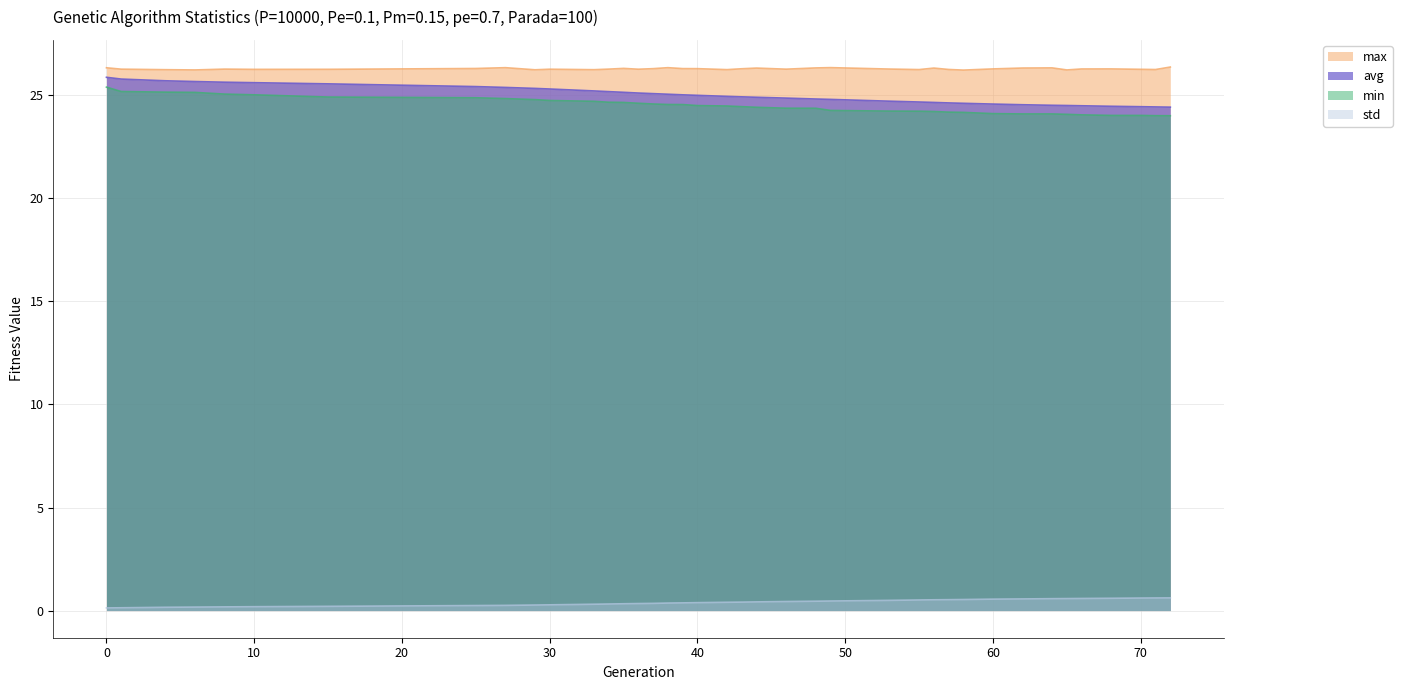

Rank the series at 72 from highest to lowest value.

max, avg, min, std